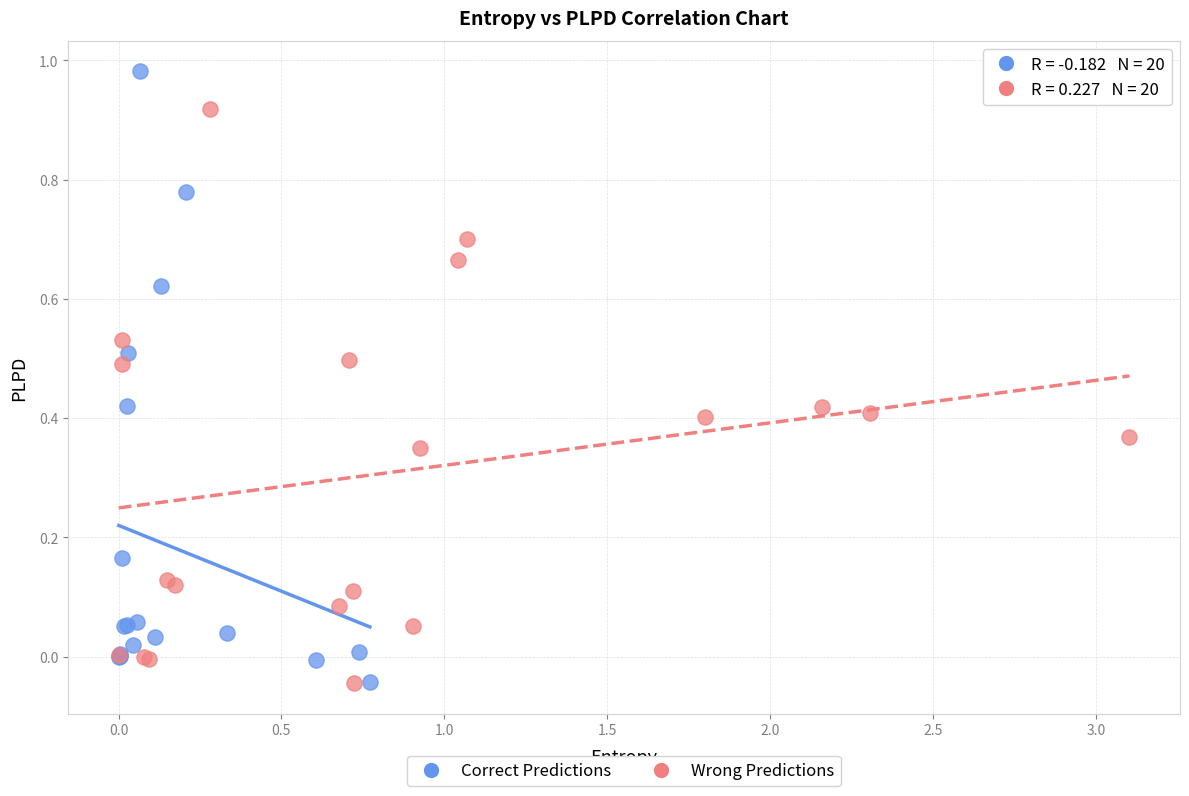

Which series contains the highest Y value?

Correct Predictions